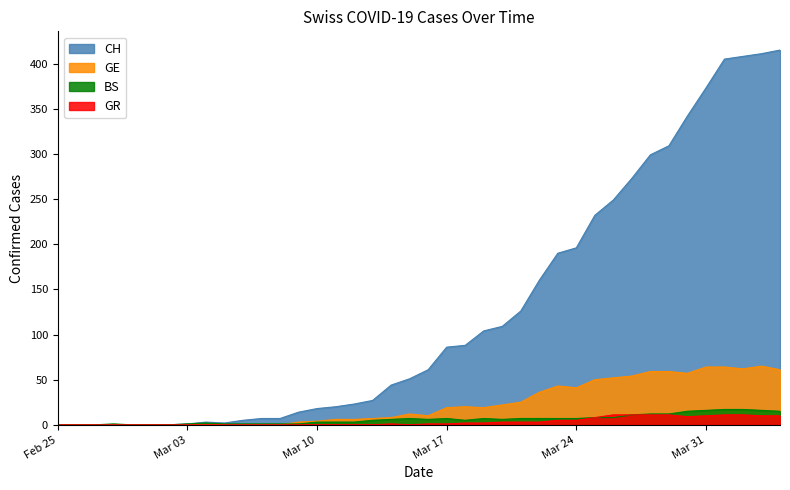

The value of GR at Mar 03 is 0. True or false?

True